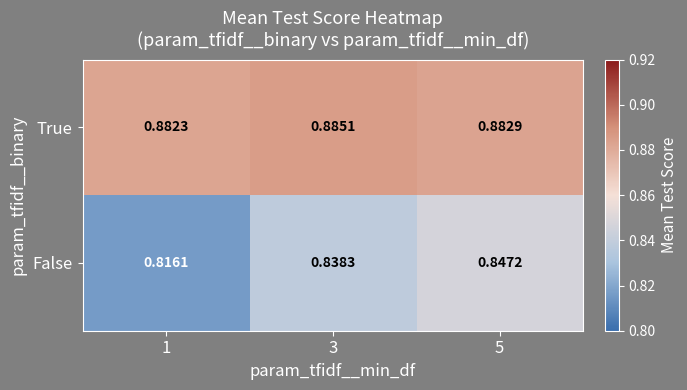

Between 3 and 5, which series saw the biggest shift?

False